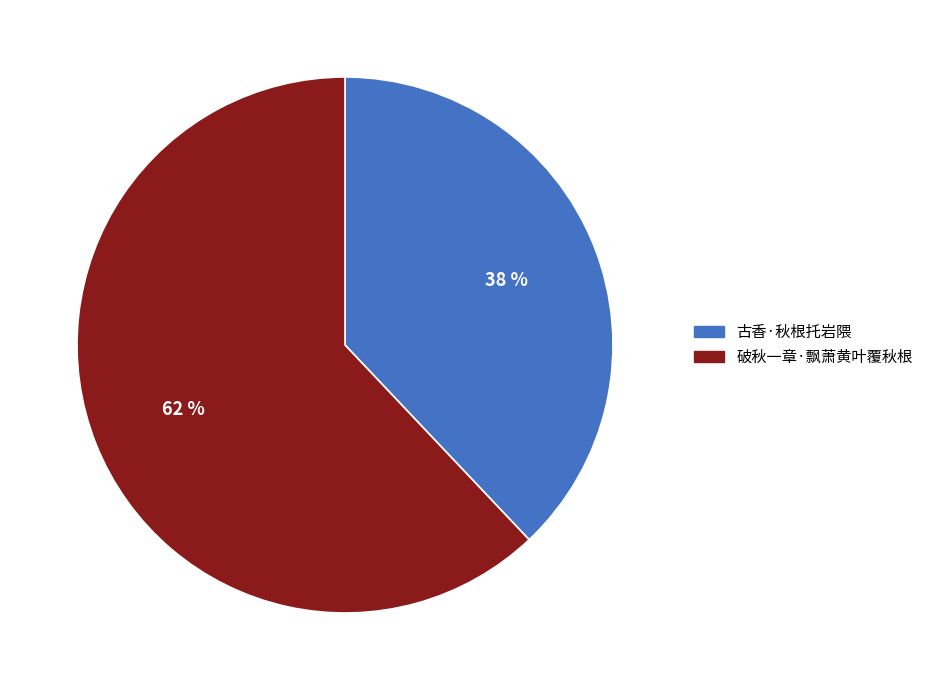

What is the largest slice in the pie chart?

破秋一章·飘萧黄叶覆秋根